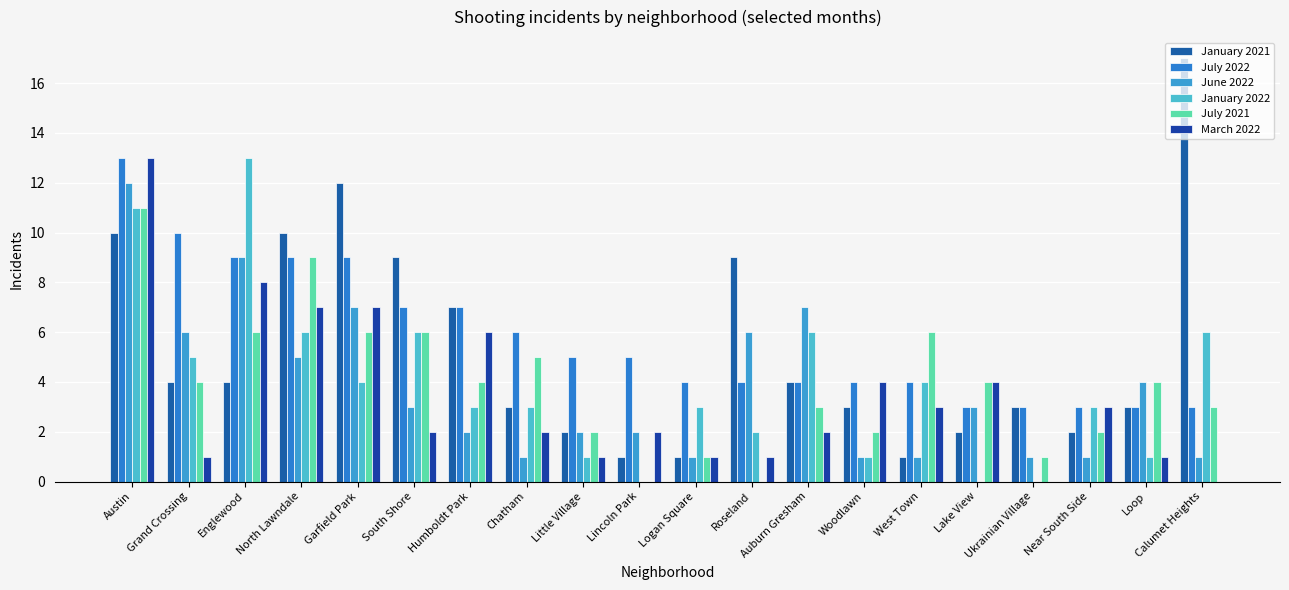

Reading left to right, extract all data points from this chart.

January 2021: Austin=10	Grand Crossing=4	Englewood=4	North Lawndale=10	Garfield Park=12	South Shore=9	Humboldt Park=7	Chatham=3	Little Village=2	Lincoln Park=1	Logan Square=1	Roseland=9	Auburn Gresham=4	Woodlawn=3	West Town=1	Lake View=2	Ukrainian Village=3	Near South Side=2	Loop=3	Calumet Heights=17
July 2022: Austin=13	Grand Crossing=10	Englewood=9	North Lawndale=9	Garfield Park=9	South Shore=7	Humboldt Park=7	Chatham=6	Little Village=5	Lincoln Park=5	Logan Square=4	Roseland=4	Auburn Gresham=4	Woodlawn=4	West Town=4	Lake View=3	Ukrainian Village=3	Near South Side=3	Loop=3	Calumet Heights=3
June 2022: Austin=12	Grand Crossing=6	Englewood=9	North Lawndale=5	Garfield Park=7	South Shore=3	Humboldt Park=2	Chatham=1	Little Village=2	Lincoln Park=2	Logan Square=1	Roseland=6	Auburn Gresham=7	Woodlawn=1	West Town=1	Lake View=3	Ukrainian Village=1	Near South Side=1	Loop=4	Calumet Heights=1
January 2022: Austin=11	Grand Crossing=5	Englewood=13	North Lawndale=6	Garfield Park=4	South Shore=6	Humboldt Park=3	Chatham=3	Little Village=1	Lincoln Park=0	Logan Square=3	Roseland=2	Auburn Gresham=6	Woodlawn=1	West Town=4	Lake View=0	Ukrainian Village=0	Near South Side=3	Loop=1	Calumet Heights=6
July 2021: Austin=11	Grand Crossing=4	Englewood=6	North Lawndale=9	Garfield Park=6	South Shore=6	Humboldt Park=4	Chatham=5	Little Village=2	Lincoln Park=0	Logan Square=1	Roseland=0	Auburn Gresham=3	Woodlawn=2	West Town=6	Lake View=4	Ukrainian Village=1	Near South Side=2	Loop=4	Calumet Heights=3
March 2022: Austin=13	Grand Crossing=1	Englewood=8	North Lawndale=7	Garfield Park=7	South Shore=2	Humboldt Park=6	Chatham=2	Little Village=1	Lincoln Park=2	Logan Square=1	Roseland=1	Auburn Gresham=2	Woodlawn=4	West Town=3	Lake View=4	Ukrainian Village=0	Near South Side=3	Loop=1	Calumet Heights=0